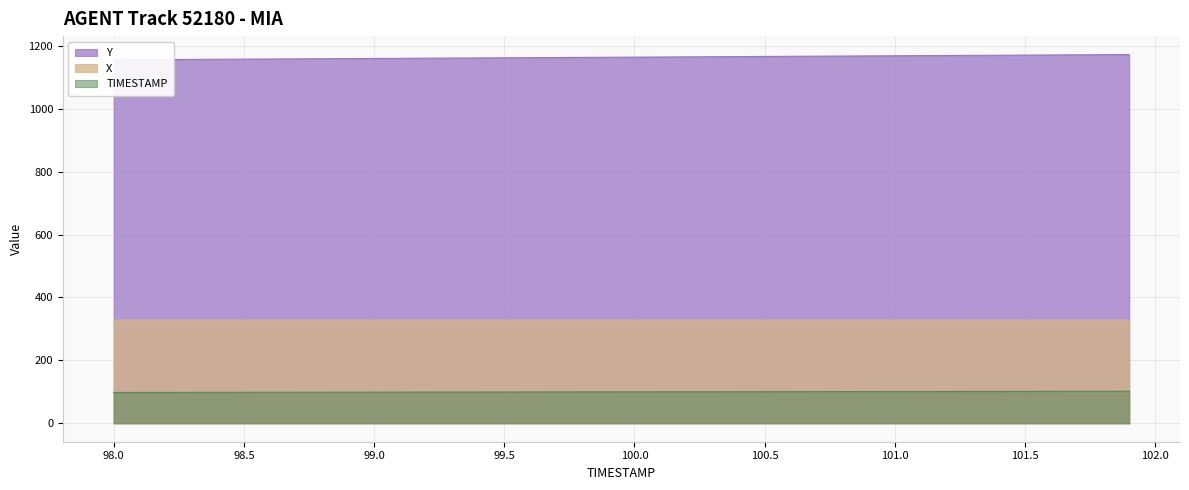

What is the highest value of the Y series?

1172.1